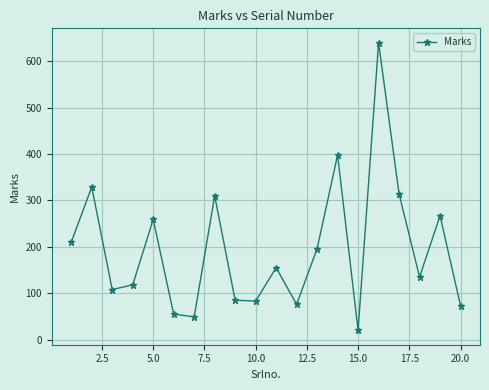

Does the chart have visible grid lines?

Yes